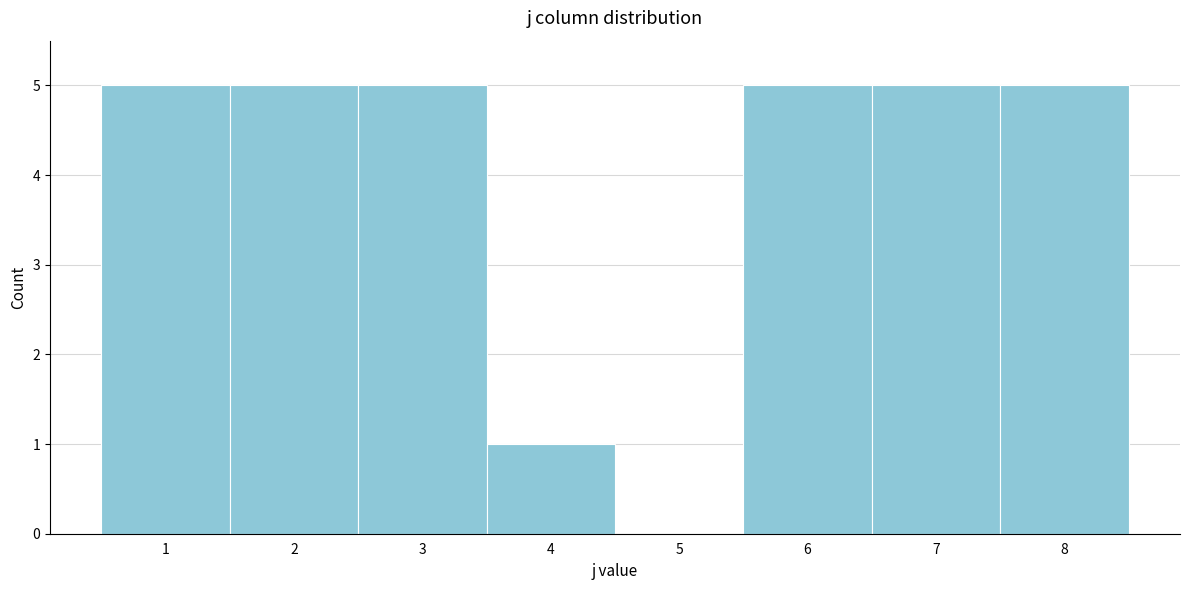

Reading left to right, list every bar in this chart as the range it spans on the x-axis followed by its height. The values are not printed on the chart, so give them approximately, as read against the axis.

0.5 to 1.5: 5
1.5 to 2.5: 5
2.5 to 3.5: 5
3.5 to 4.5: 1
4.5 to 5.5: 0
5.5 to 6.5: 5
6.5 to 7.5: 5
7.5 to 8.5: 5